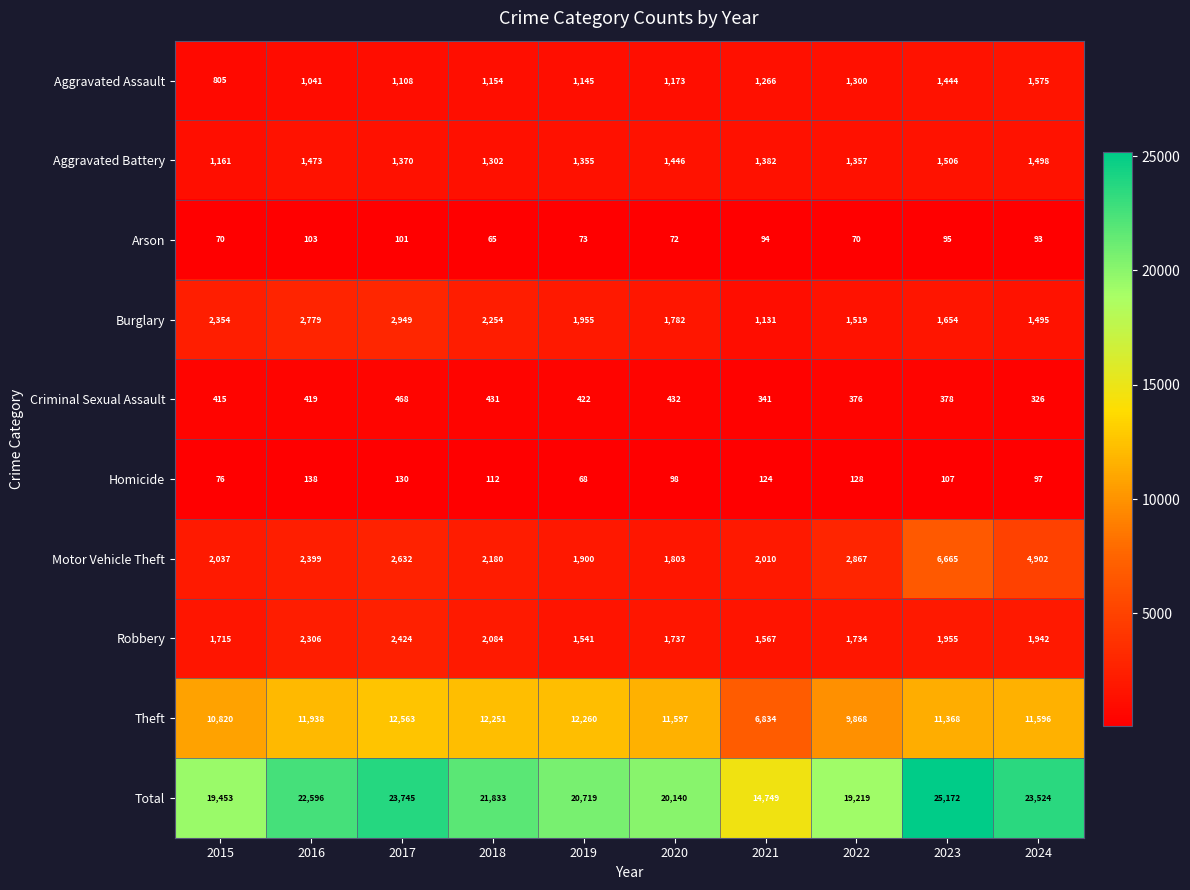

Read the Robbery value at 2021.

1567